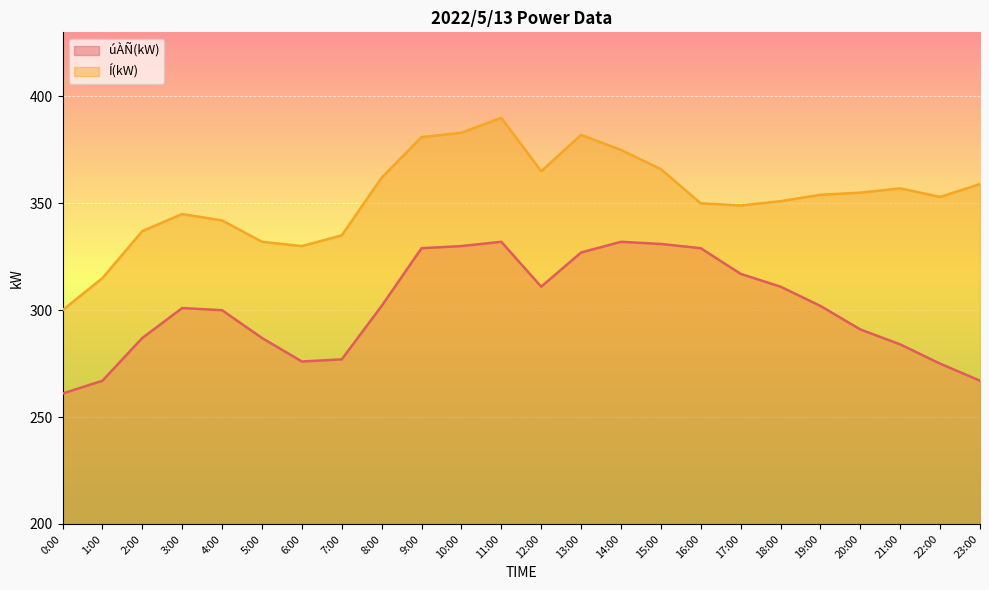

What is the value of the Í(kW) point at the 2nd from the left?

315